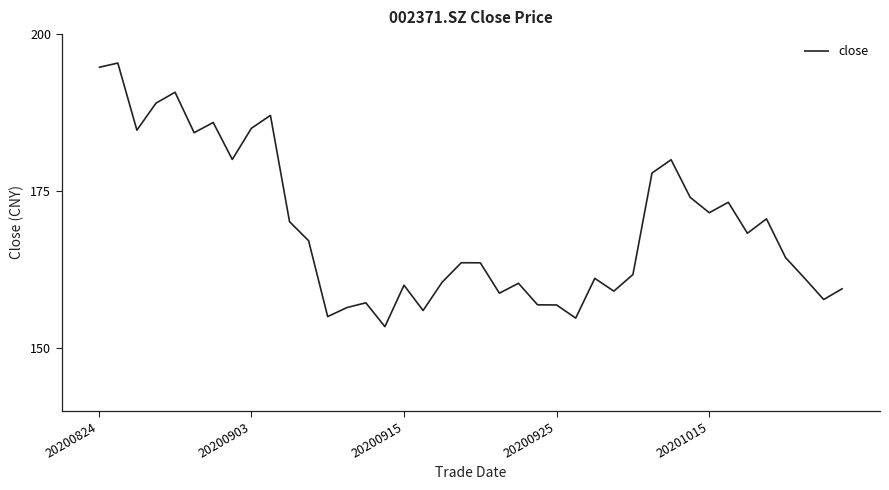

What is the smallest value displayed?

153.4